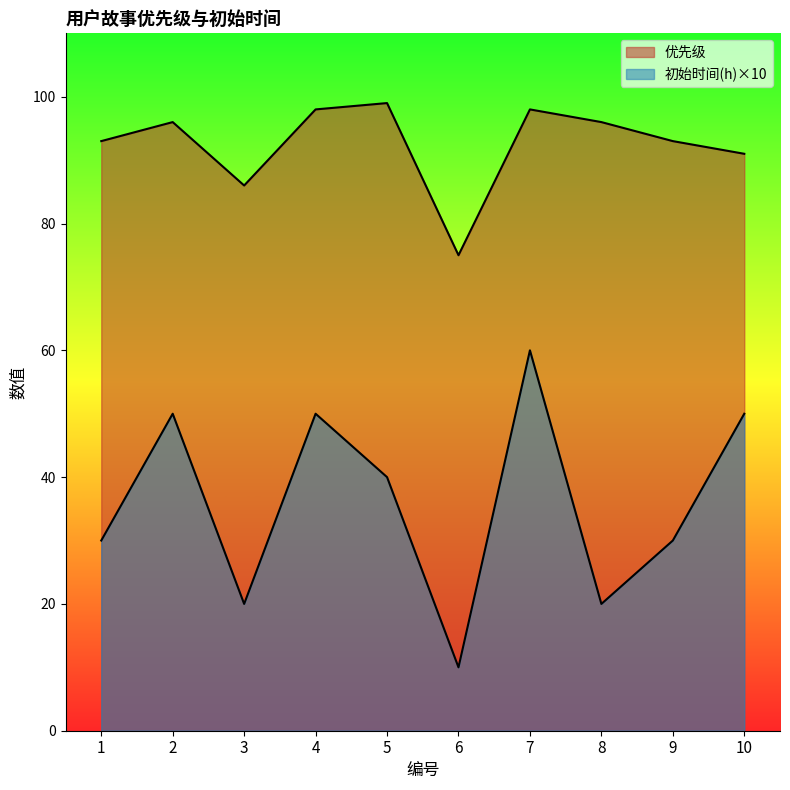

Where is 优先级 nearest to the value 87?

3